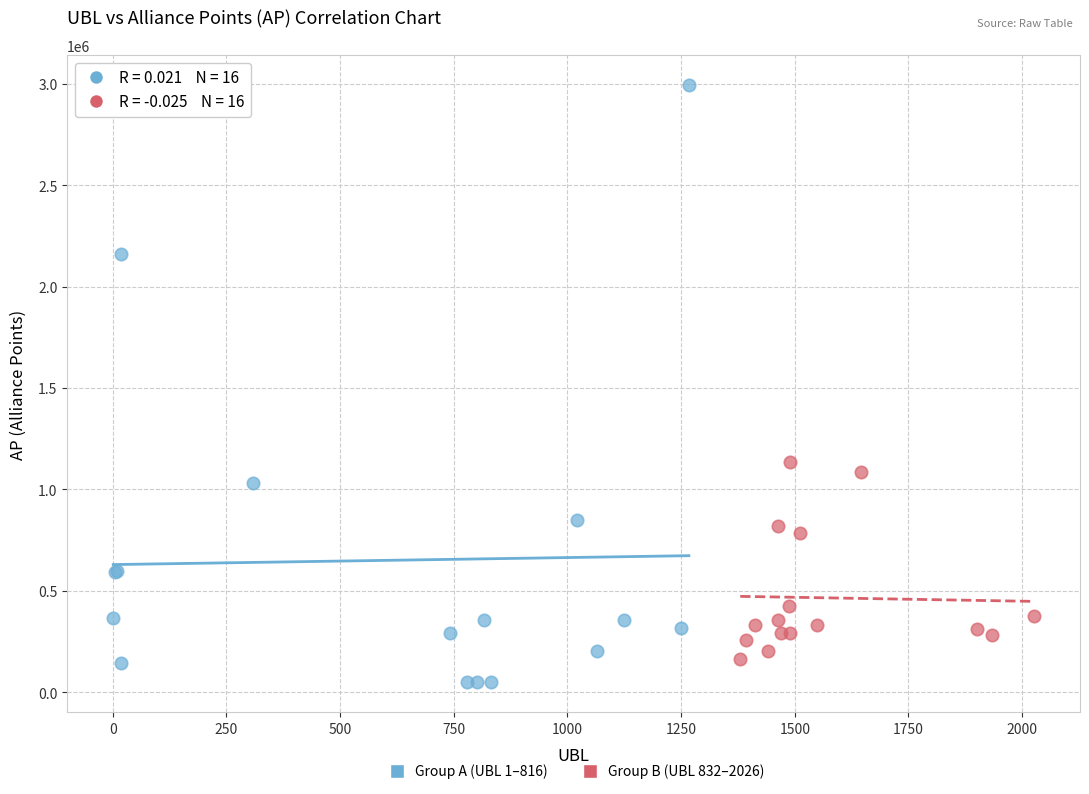

Which series has the largest Y range (max minus min)?

Group A (UBL 1–816)